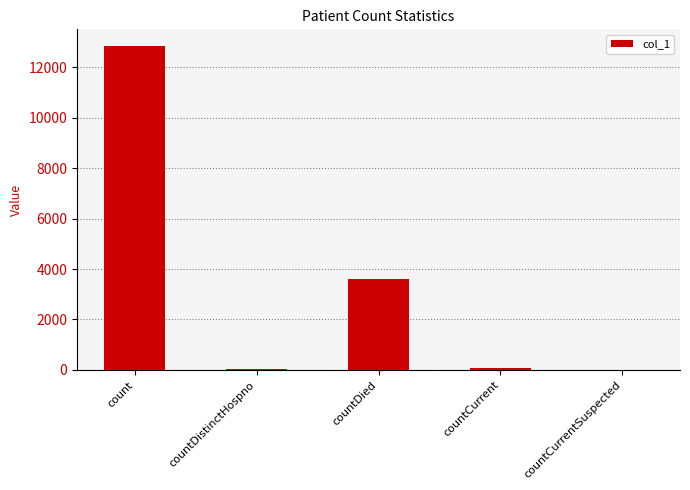

Where does the data first go above 90?

count